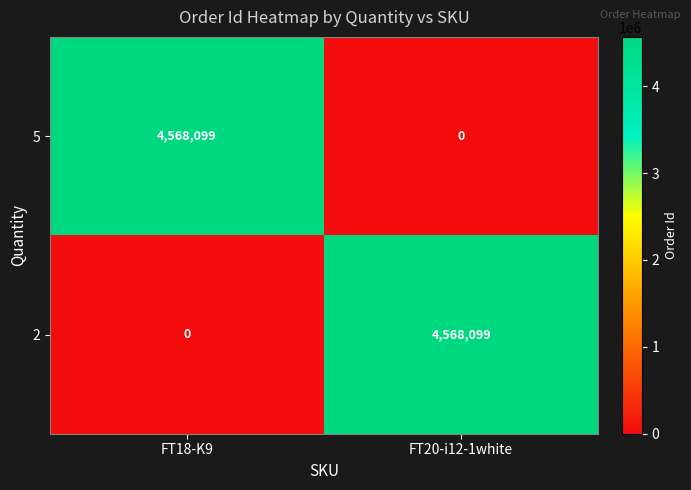

Rank the series at FT20-i12-1white from highest to lowest value.

2, 5